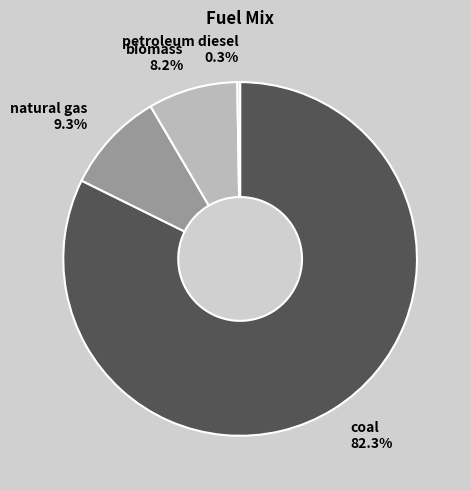

Is there any slice that represents more than half of the pie?

Yes